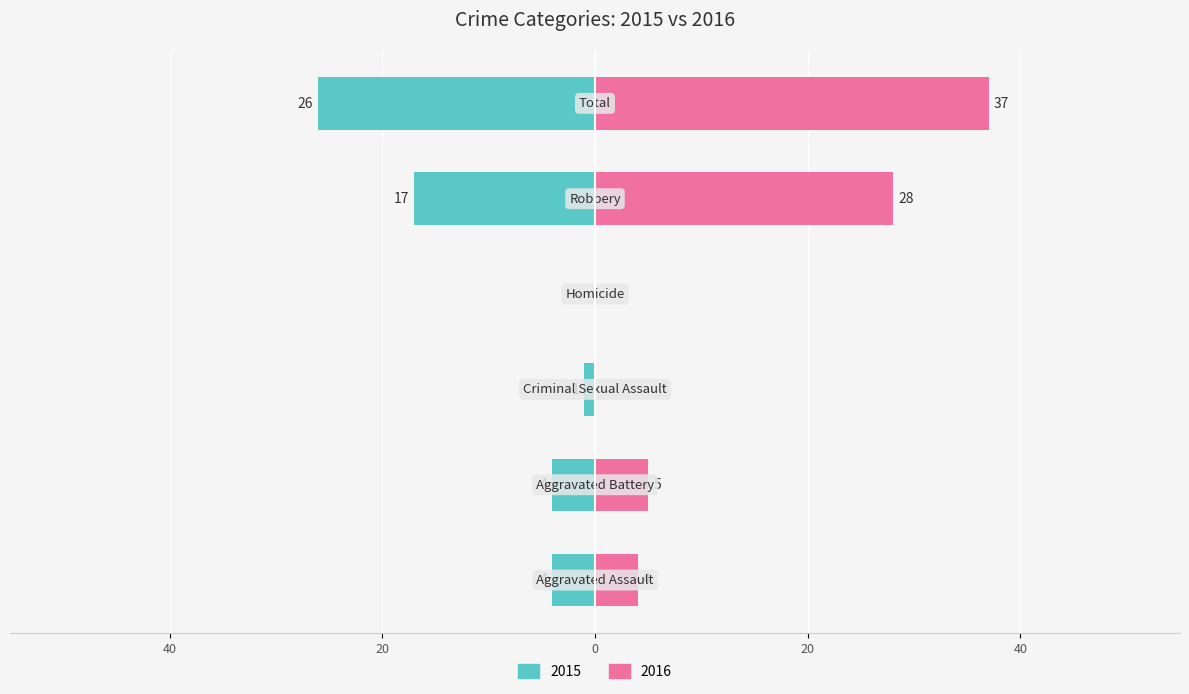

What is the value of the Left (2015) bar at the 2nd from the left?

-4